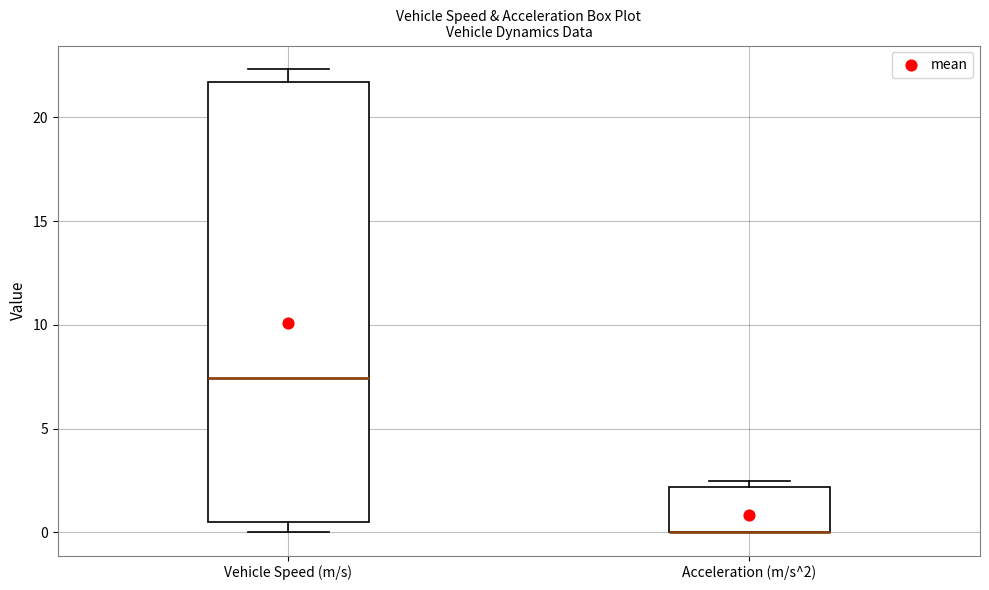

Which box is the tallest, from its lower edge to its upper edge?

Vehicle Speed (m/s)